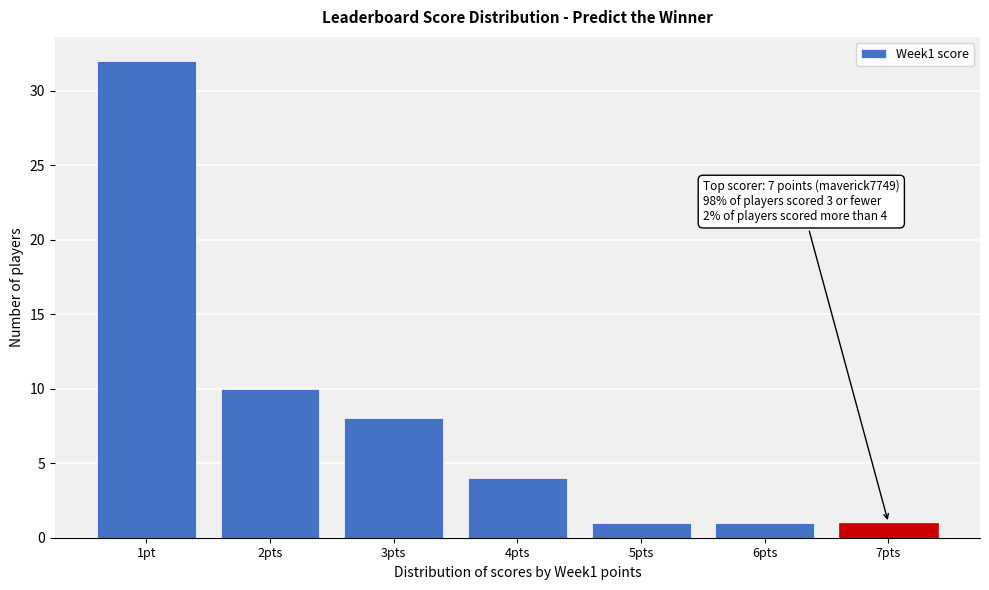

Reading left to right, extract all data points from this chart.

32	10	8	4	1	1	1